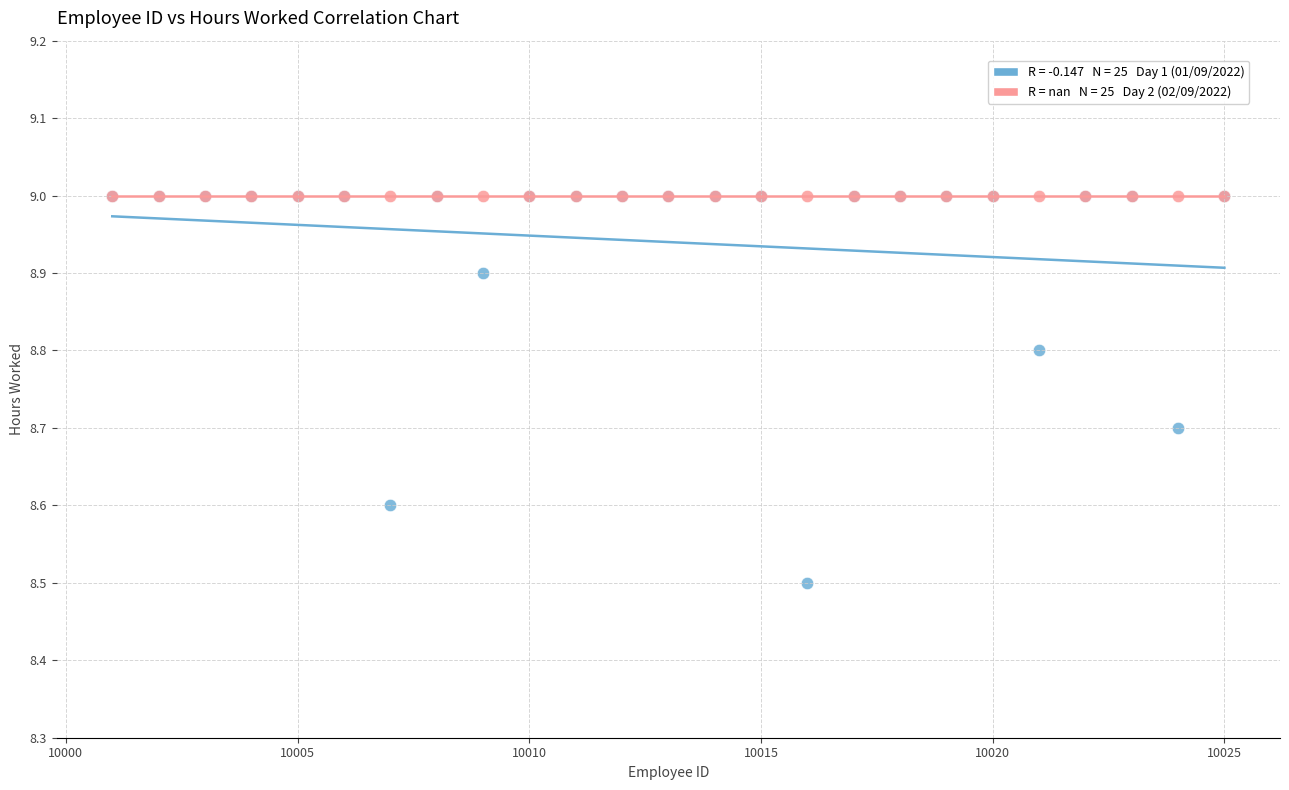

Across all series, what Y value is closest to 8?

8.5